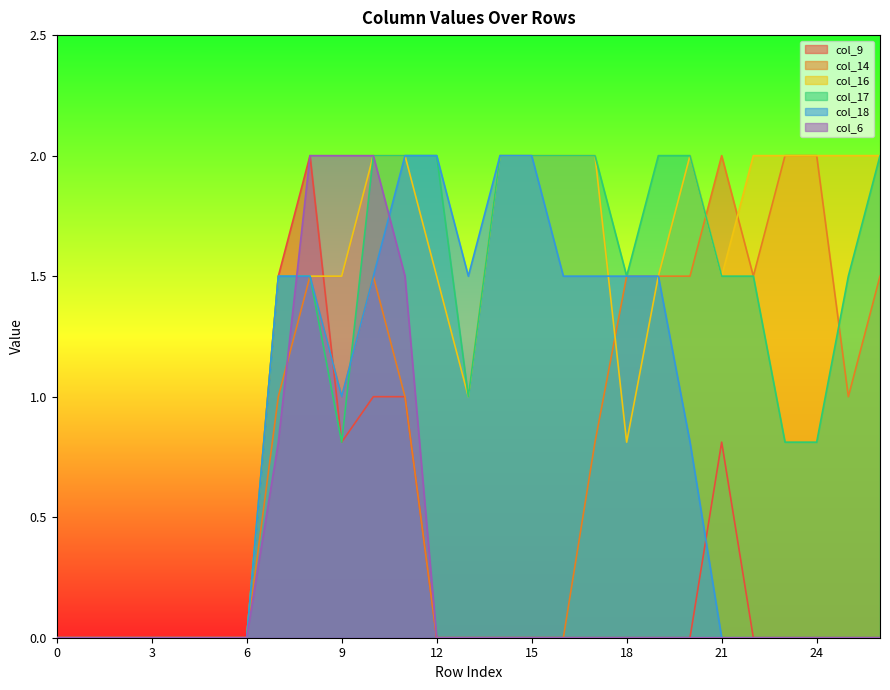

Count the number of data series in this chart.

6